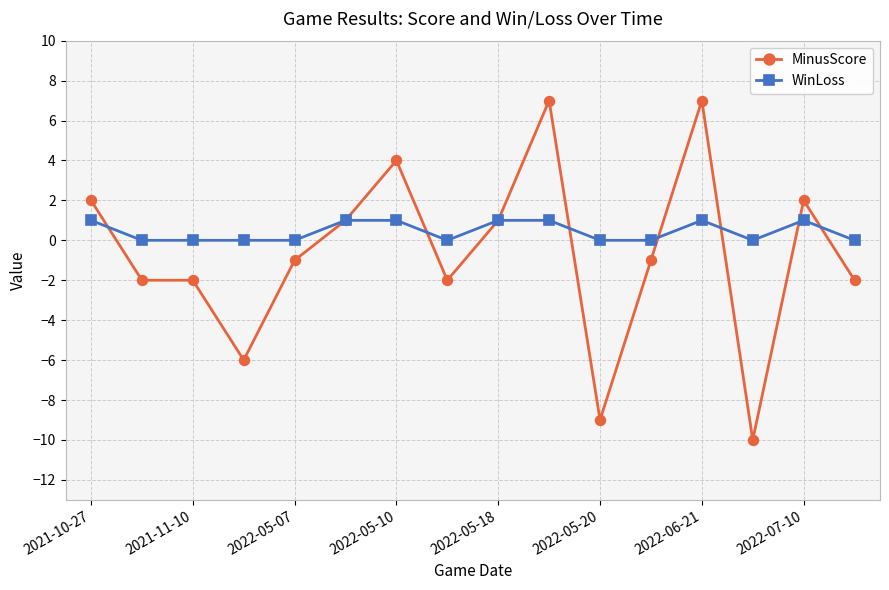

Which series has the widest spread of values?

MinusScore